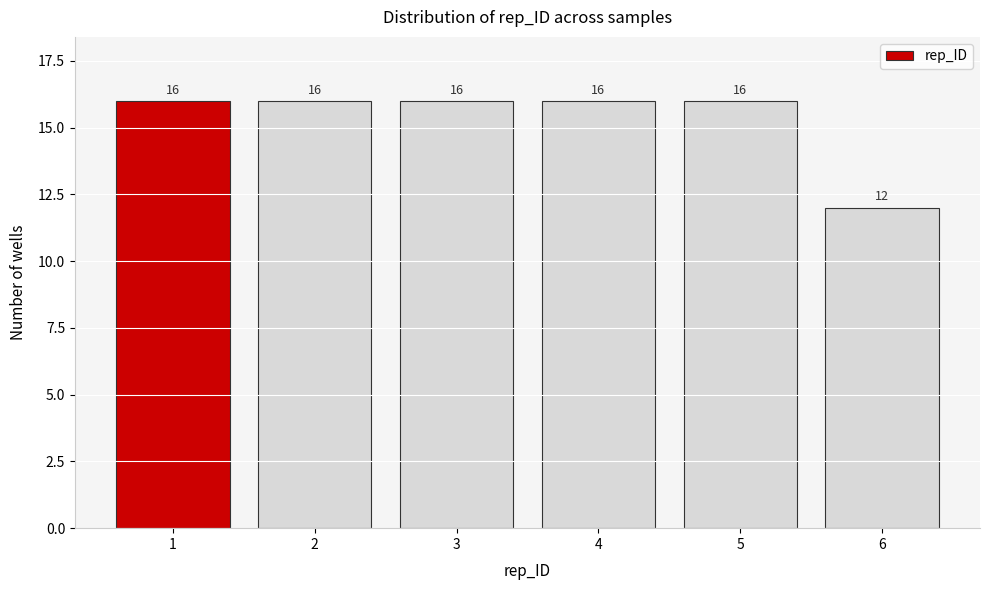

Reading left to right, extract all data points from this chart.

1=16	2=16	3=16	4=16	5=16	6=12